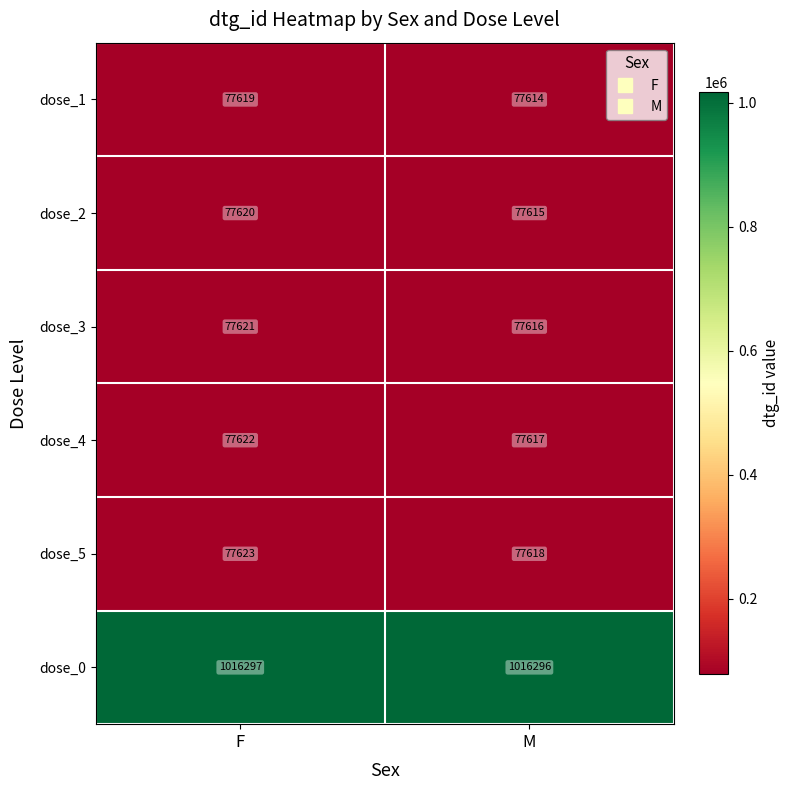

What is the difference between the maximum and minimum values in the dose_5 series?

5